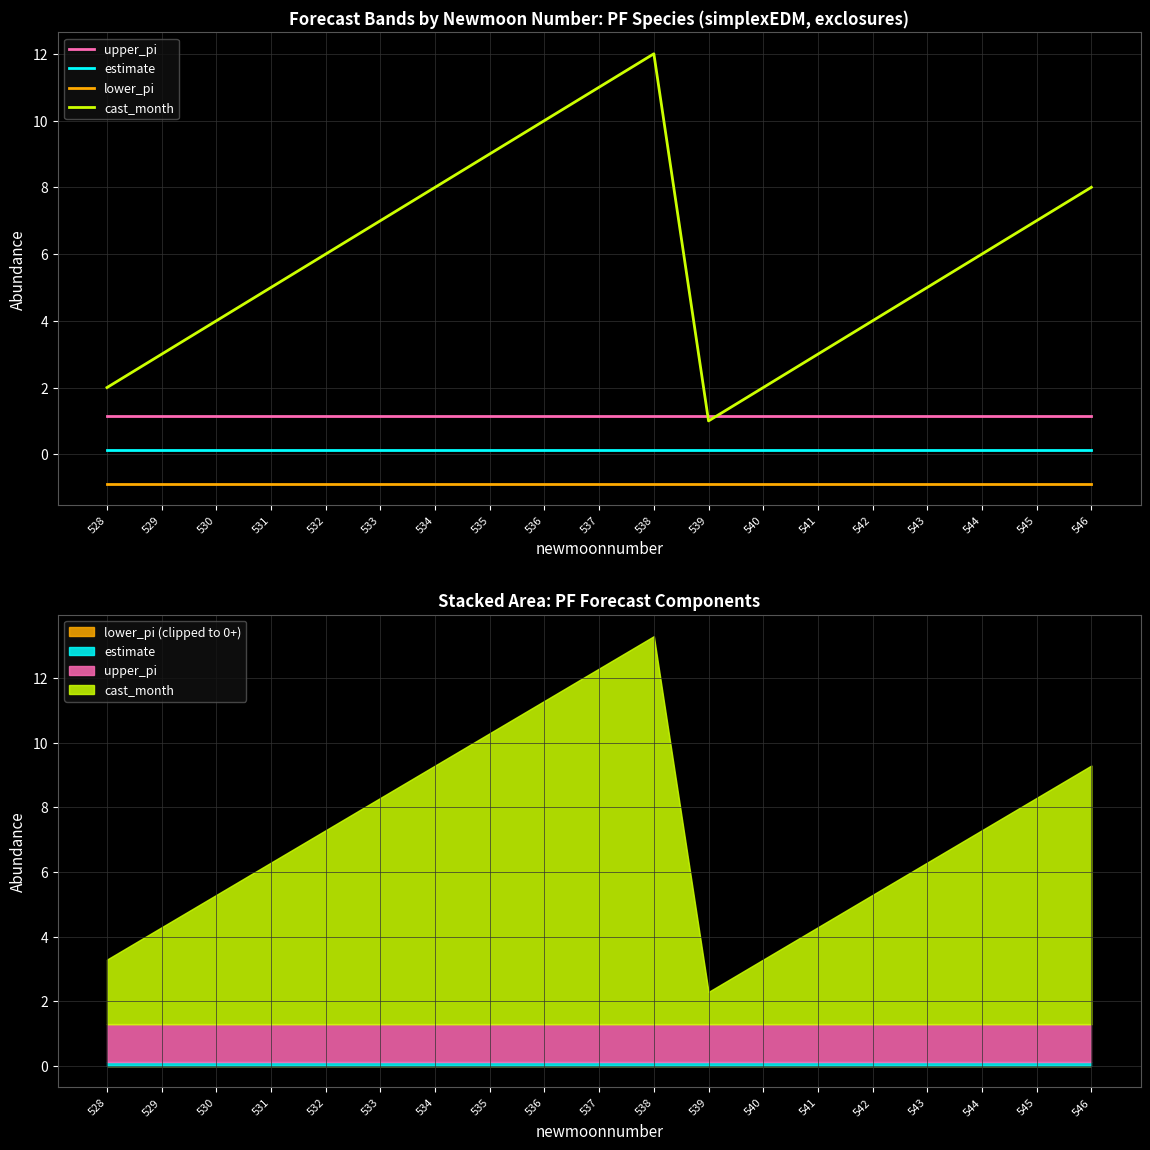

What is the sum of the lower_pi values at 546 and 532?

-1.8